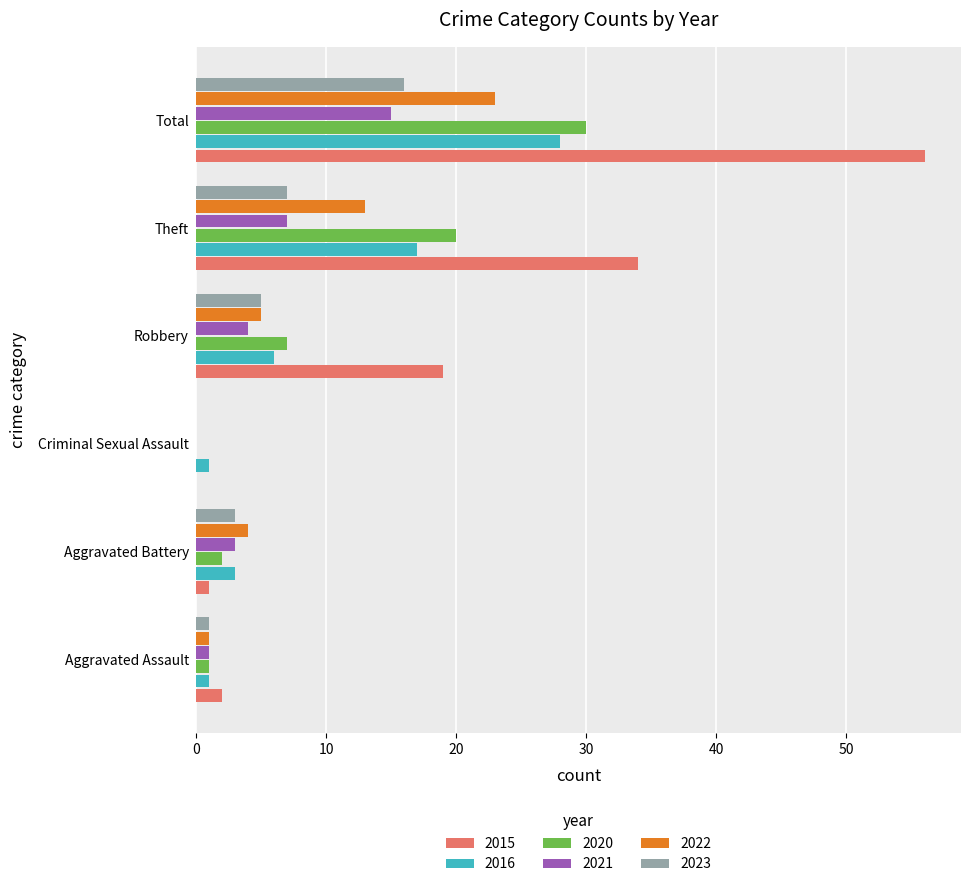

True or false: 2015 has a value of 2 at Aggravated Assault.

True